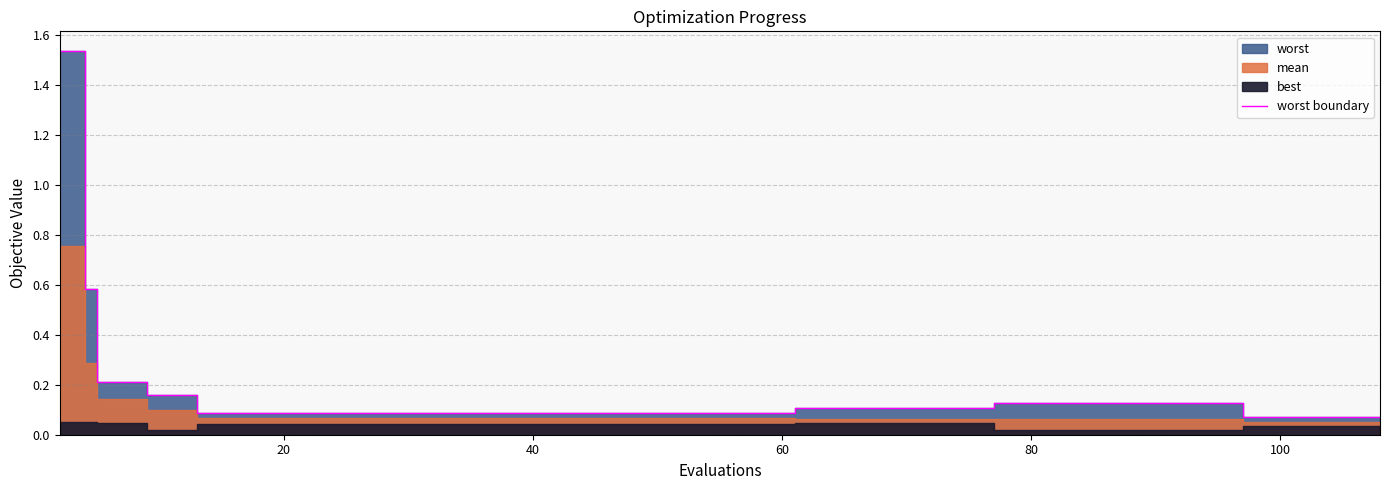

What is the difference between the maximum and minimum values?

1.5